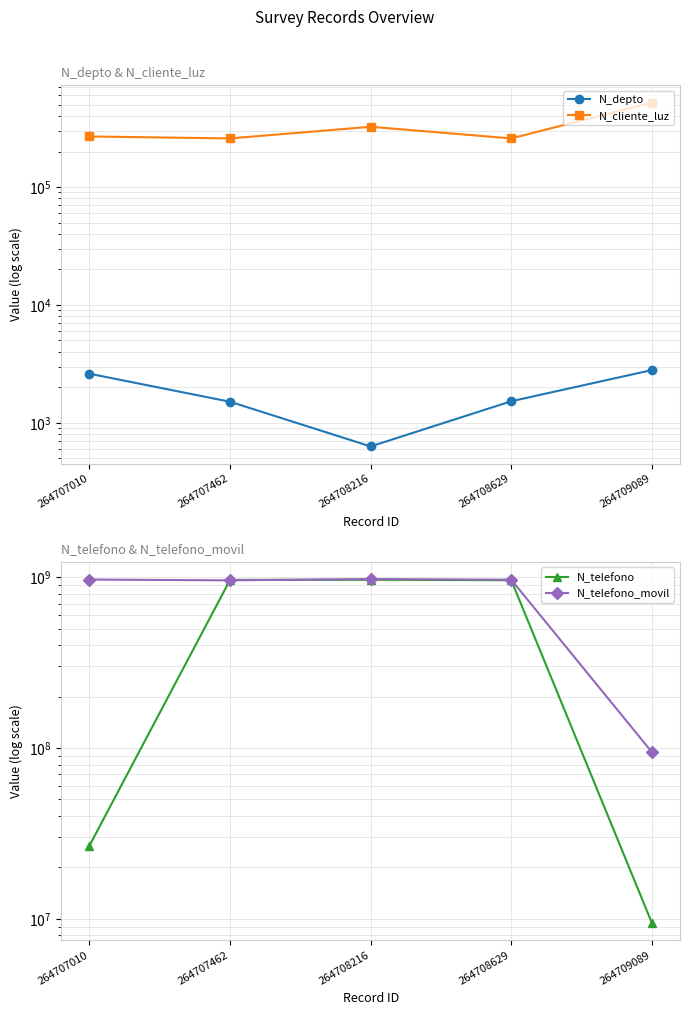

What is the total value across all series at 264707010?

994554452